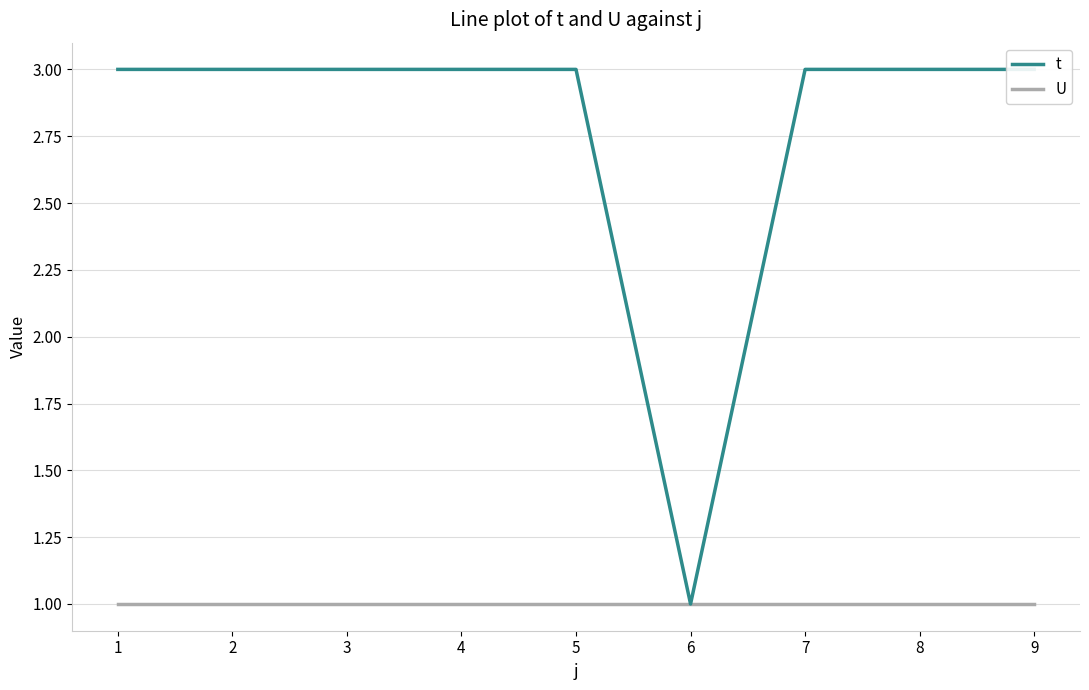

How many lines are shown in the chart?

2